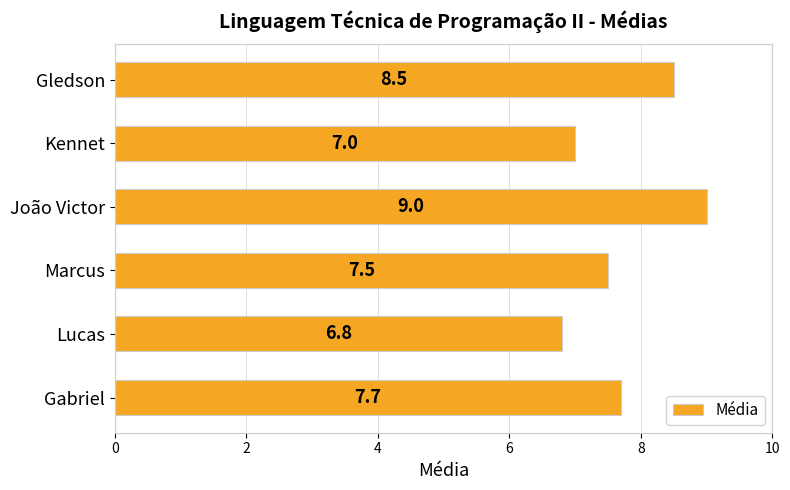

Which category has the highest value across all series?

João Victor